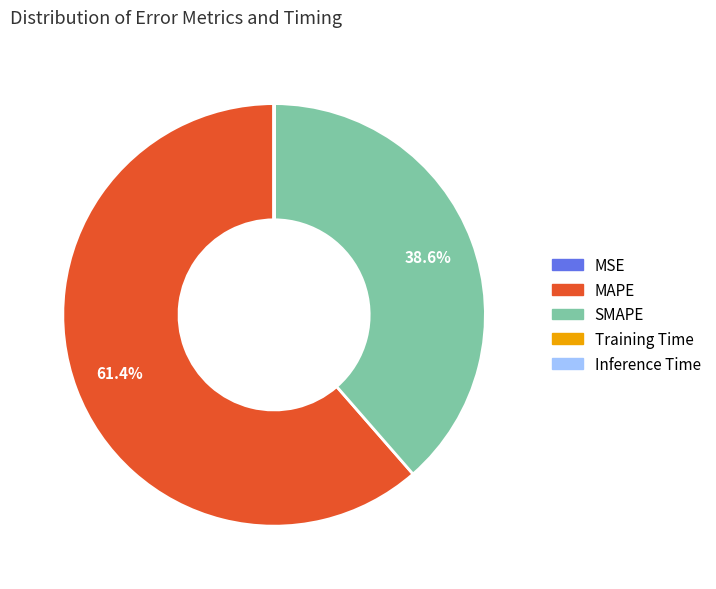

To the nearest percent, what is the difference between the largest and smallest slice percentages?

61%